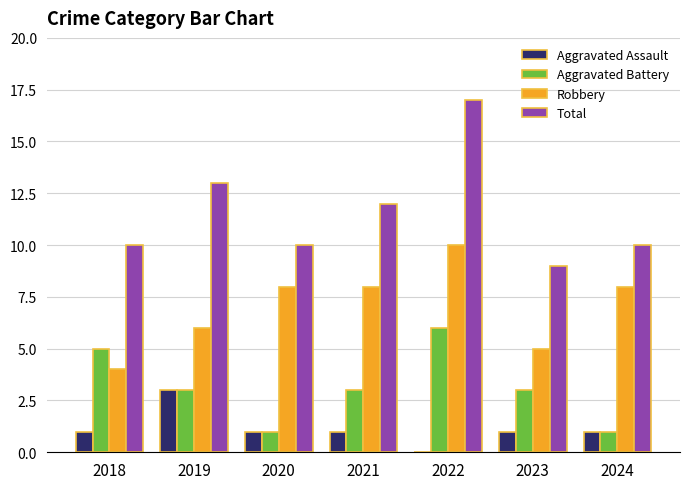

Read the Total value at 2021.

12